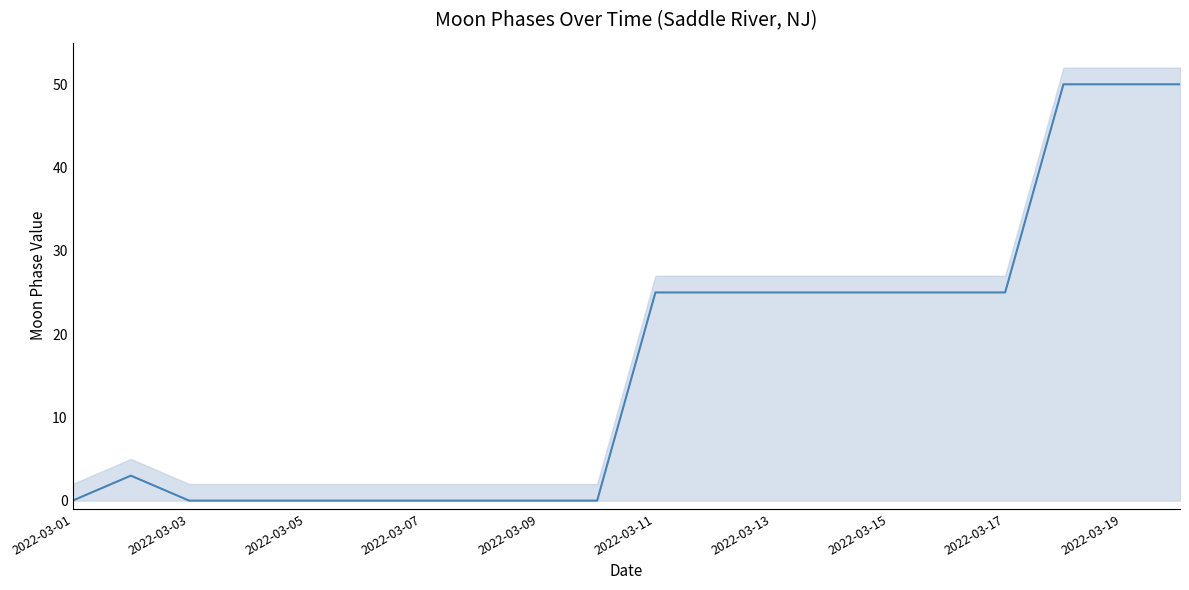

Which category has the lowest value across all series?

2022-03-01